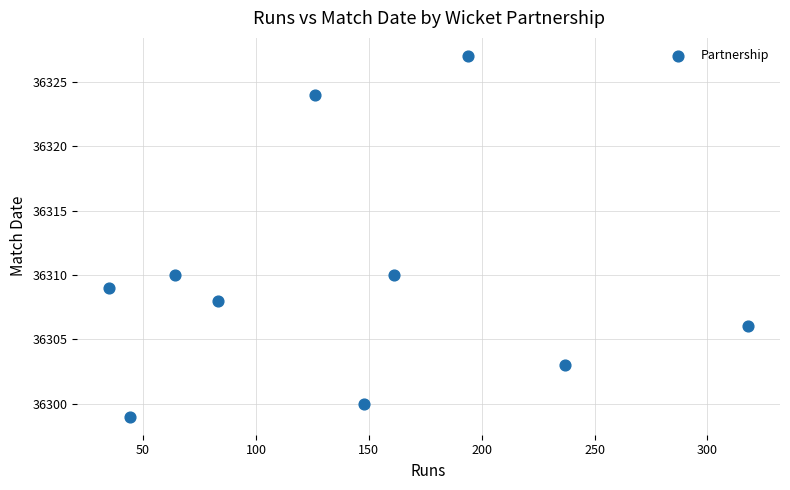

What is the average Y value?

36310